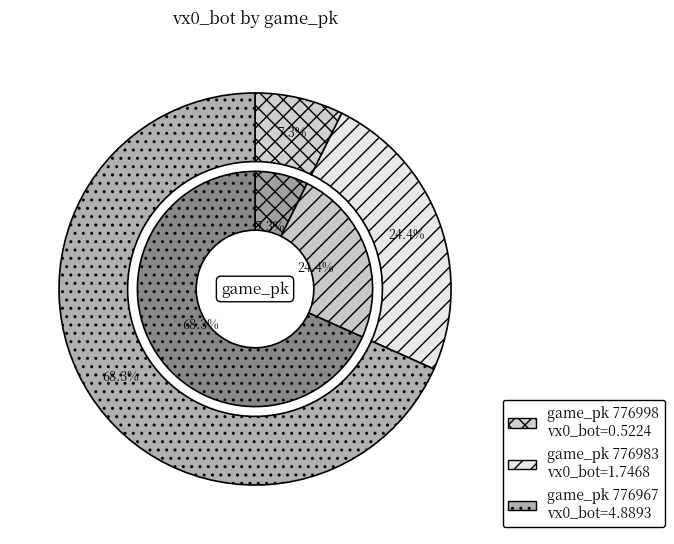

What percentage is the 776998 slice, to the nearest percent?

7%